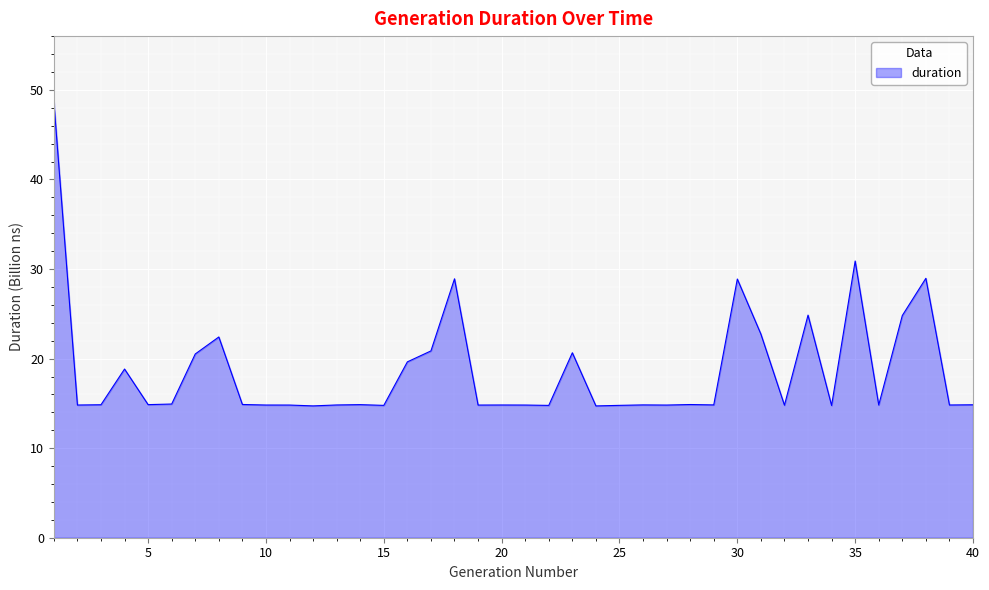

What is the difference between the maximum and minimum values?

34.0